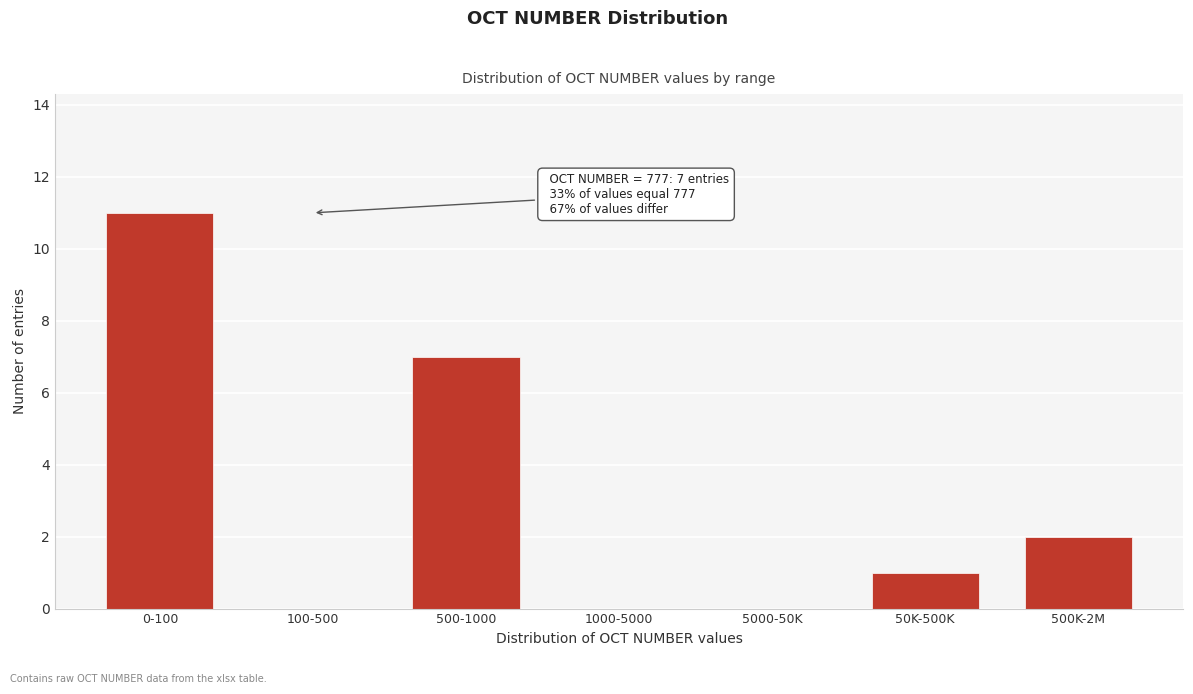

Reading left to right, transcribe all the data shown in this chart.

0-100=11	100-500=0	500-1000=7	1000-5000=0	5000-50K=0	50K-500K=1	500K-2M=2